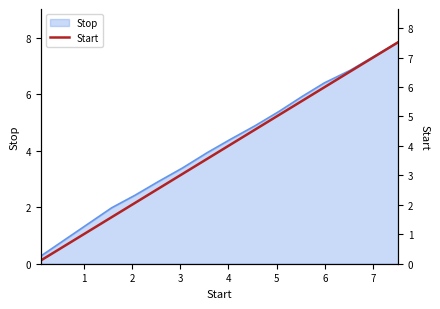

Reading left to right, list all the values displayed in this chart.

0.1	1.6	2.1	2.5	3.0	3.6	4.0	4.6	5.0	5.5	6.0	6.5	7.0	7.5